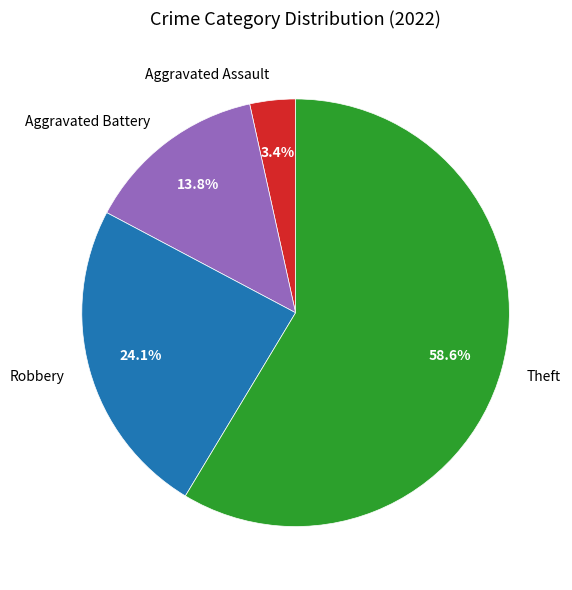

The Theft slice represents 59% of the pie. True or false?

True